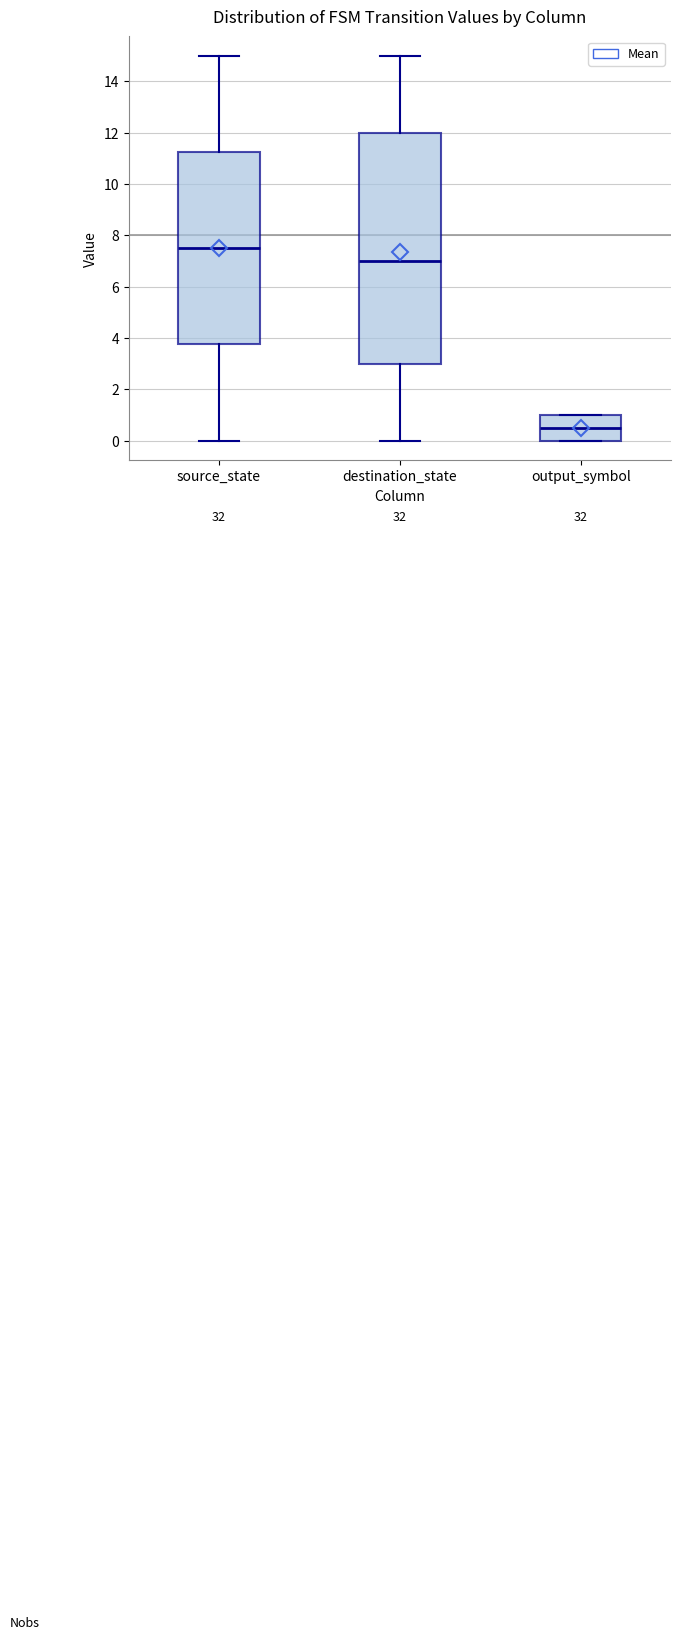

Which box's median line is the highest?

source_state